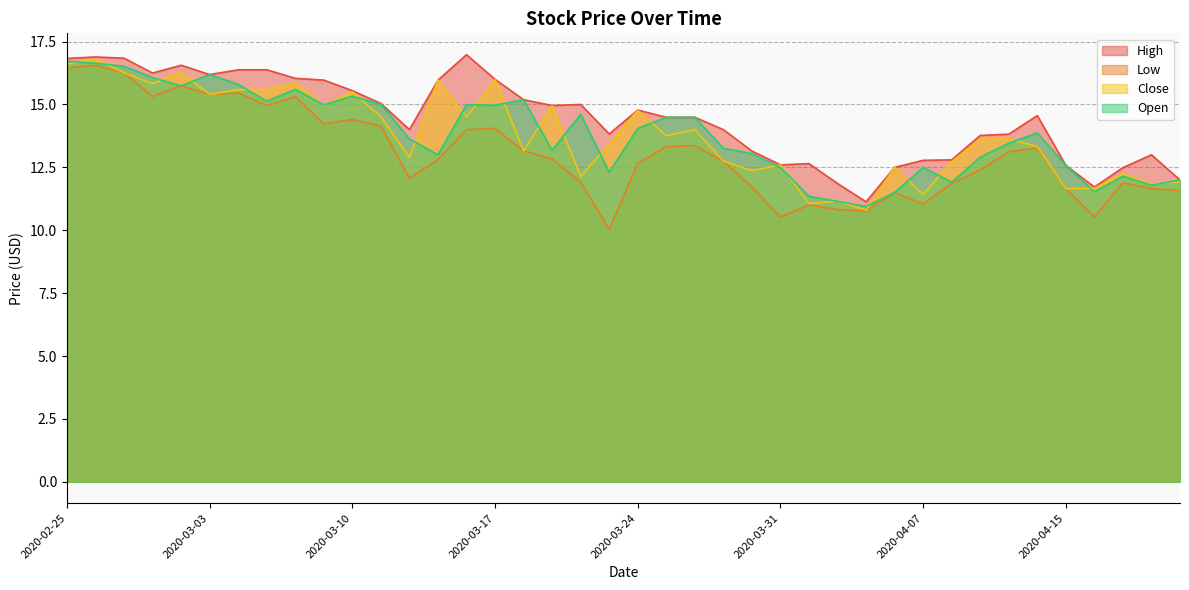

What is the label of the 40th point from the left?

2020-04-21